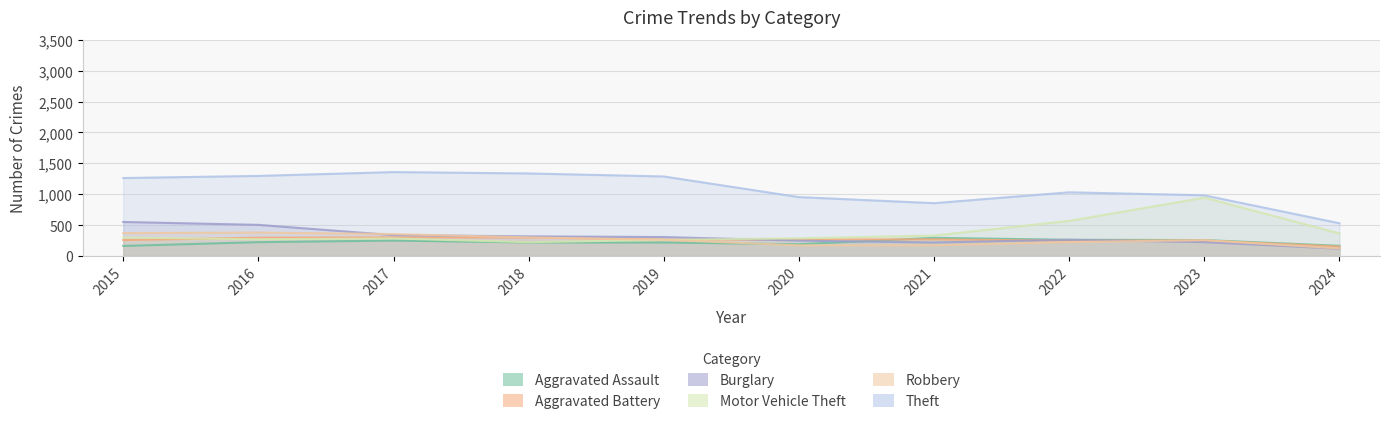

What are all the series names shown in the legend?

Aggravated Assault, Aggravated Battery, Burglary, Motor Vehicle Theft, Robbery, Theft